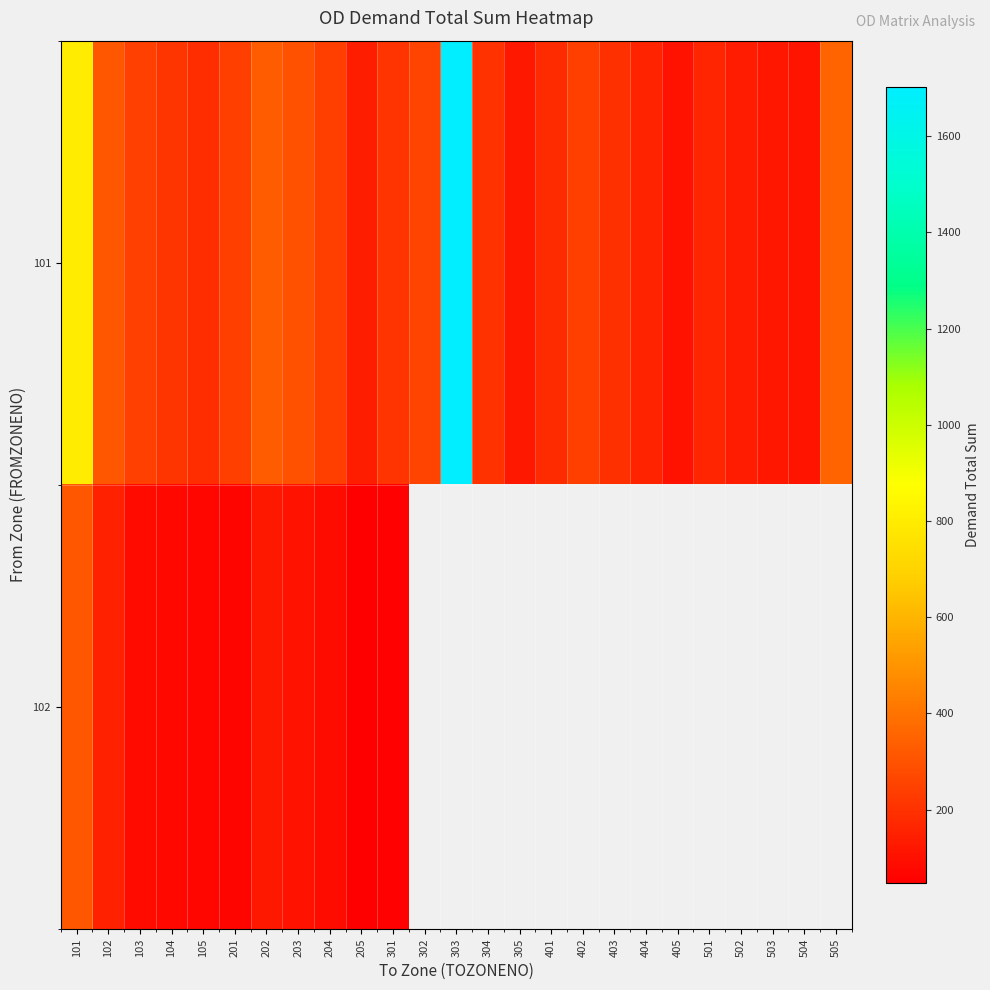

The row_0 series shows 187.1 at 504. True or false?

False